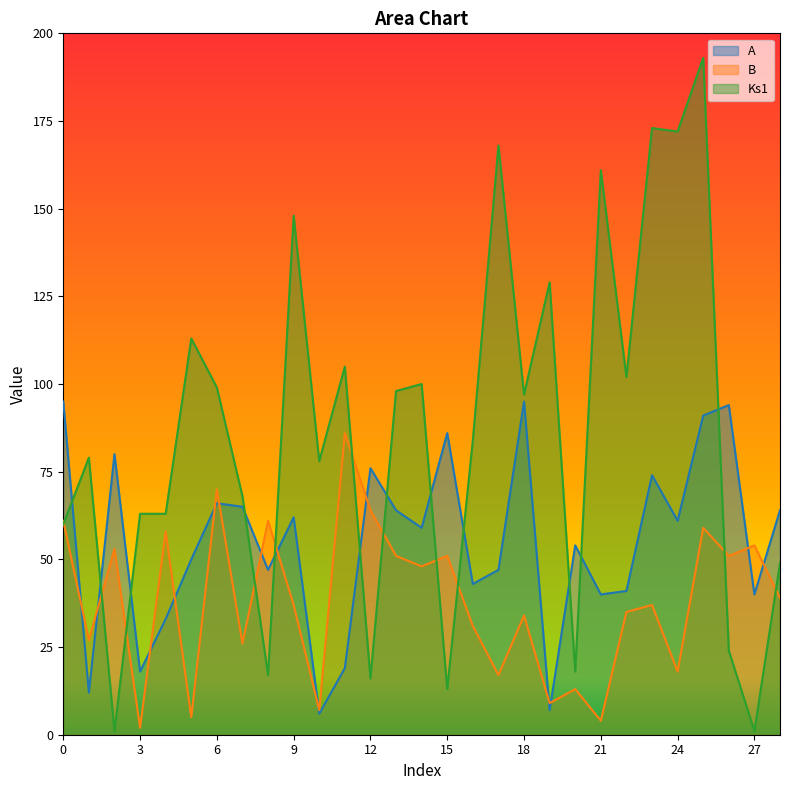

What are all the series names shown in the legend?

A, B, Ks1